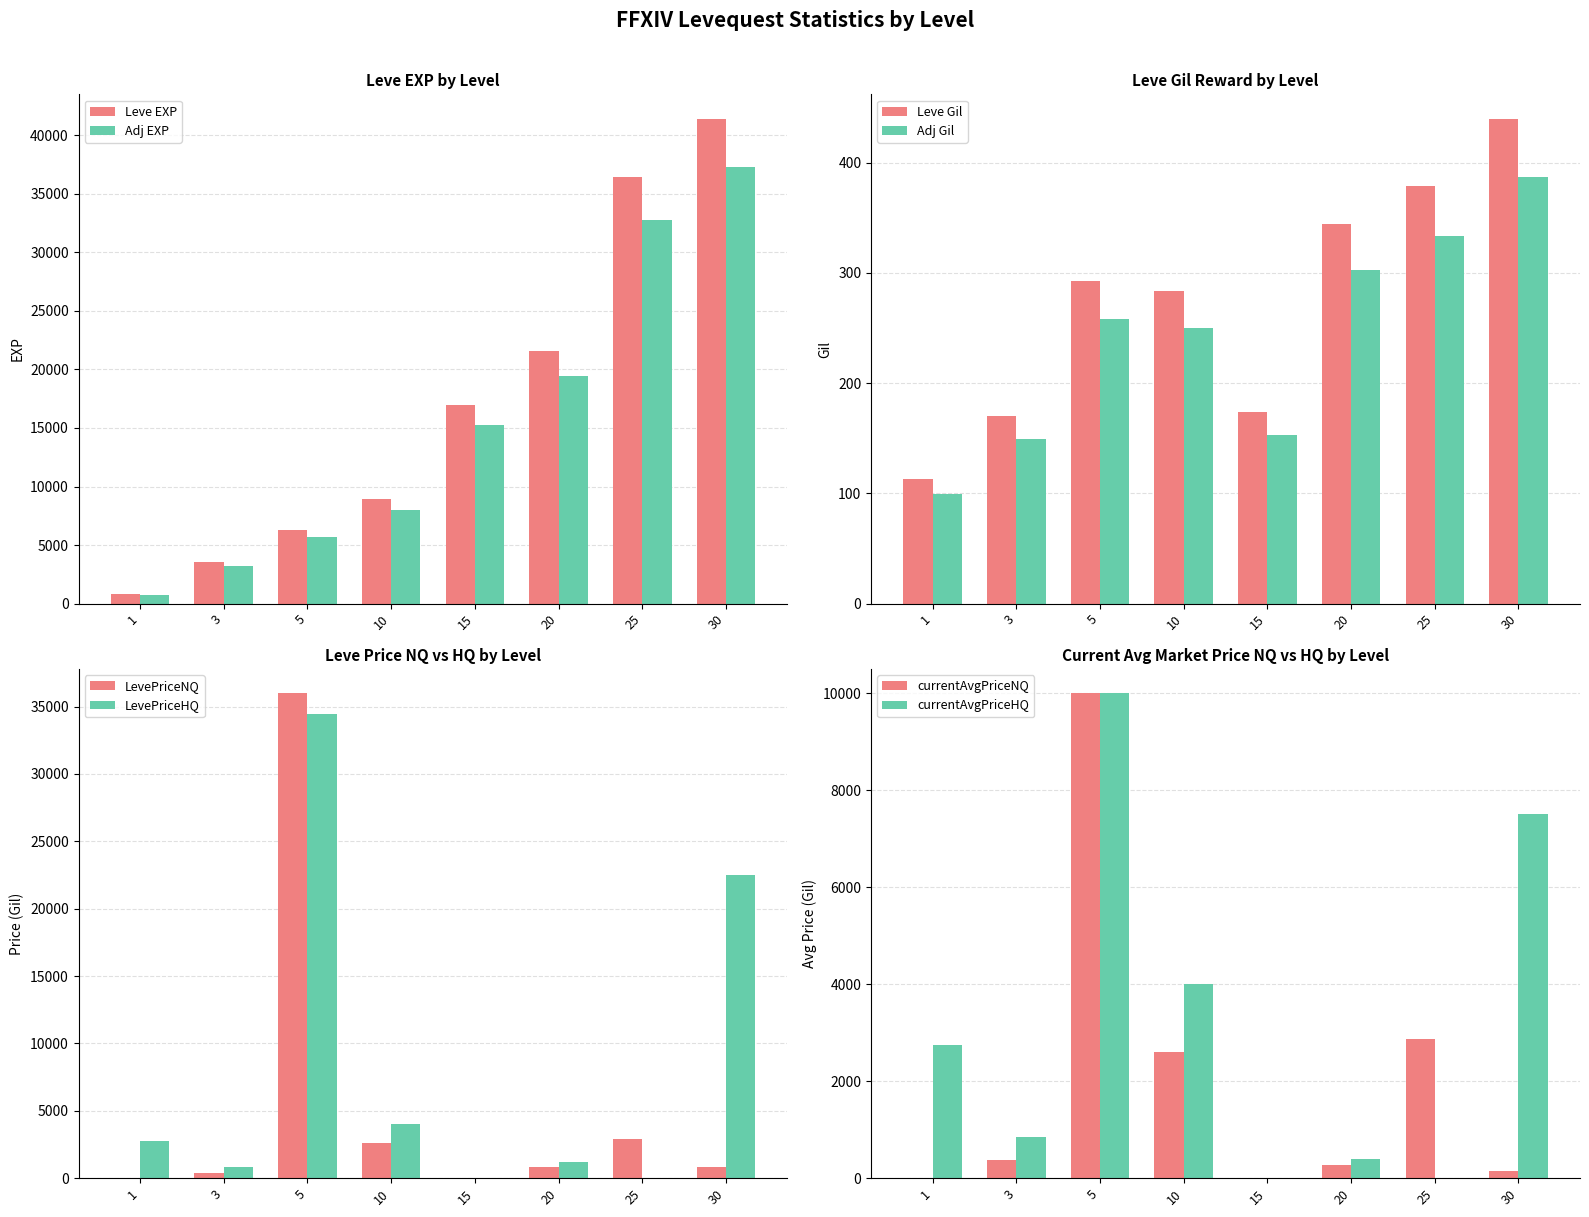

Is the value of Leve EXP at 25 greater than the value of Adj EXP at 5?

Yes